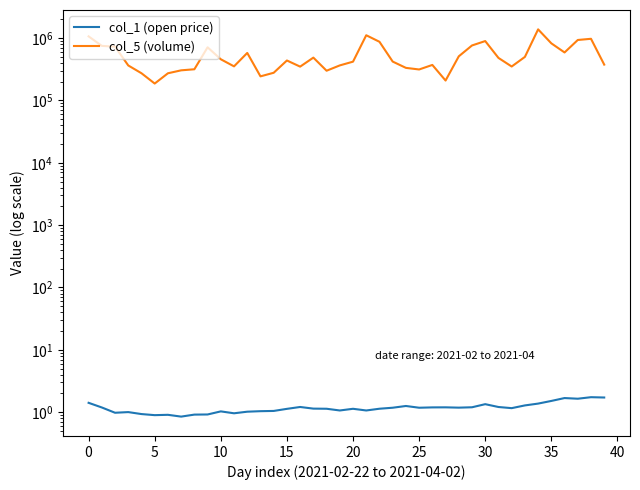

What is the difference between the highest and lowest values at 39?

375098.7